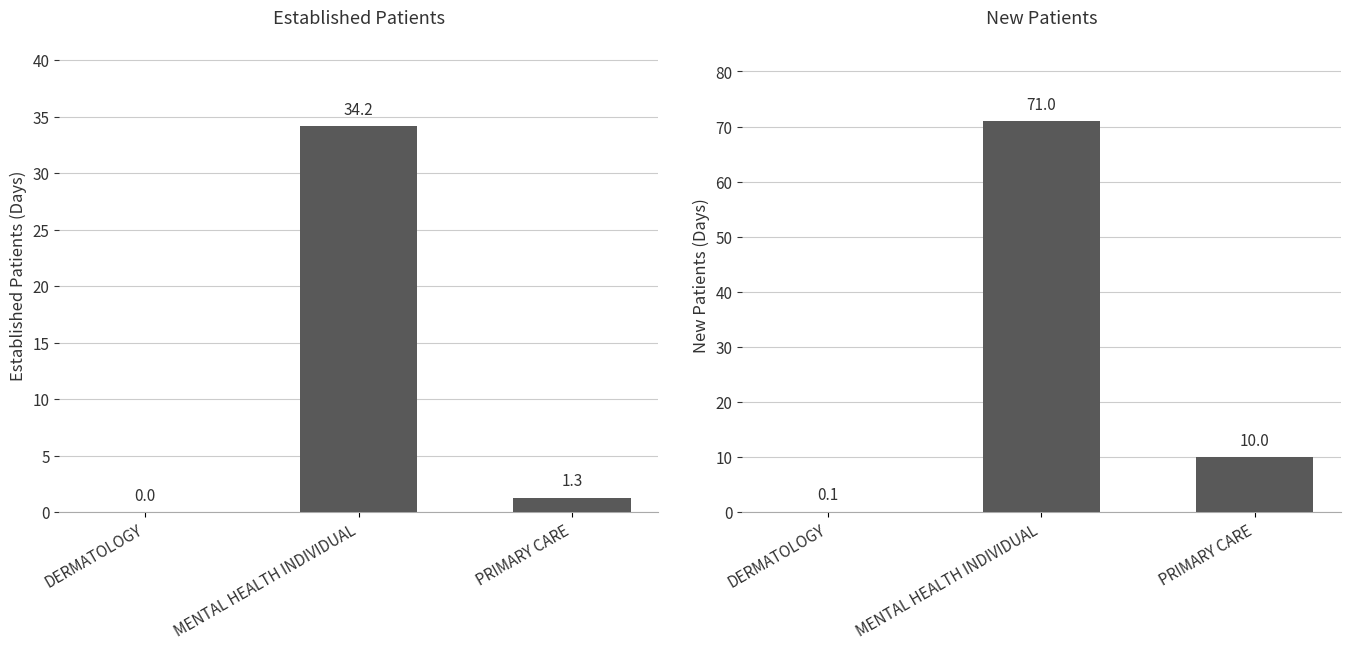

Does the chart contain any negative values?

No